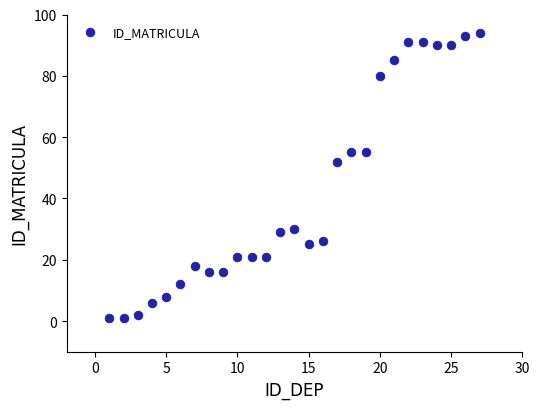

What is the range of Y values (max minus min)?

93